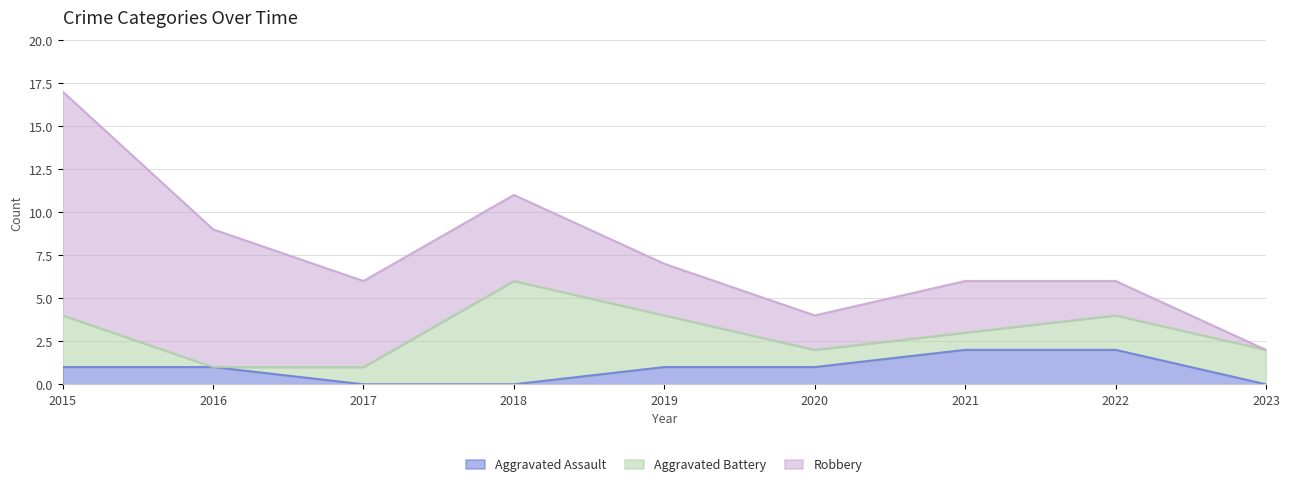

Between 2017 and 2016, which is larger?

2016